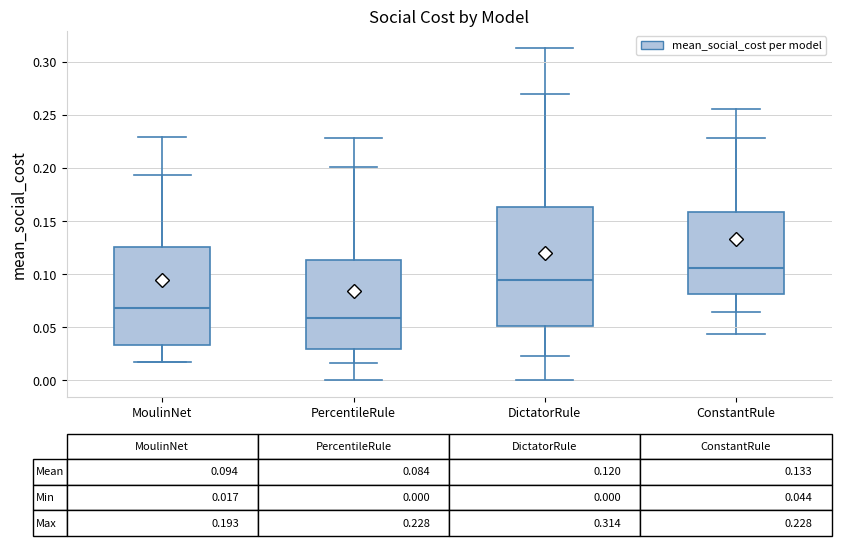

Which box is the tallest, from its lower edge to its upper edge?

DictatorRule